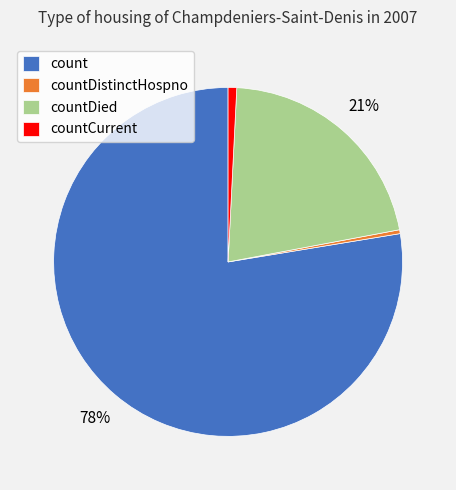

Does countCurrent represent more than half of the total?

No